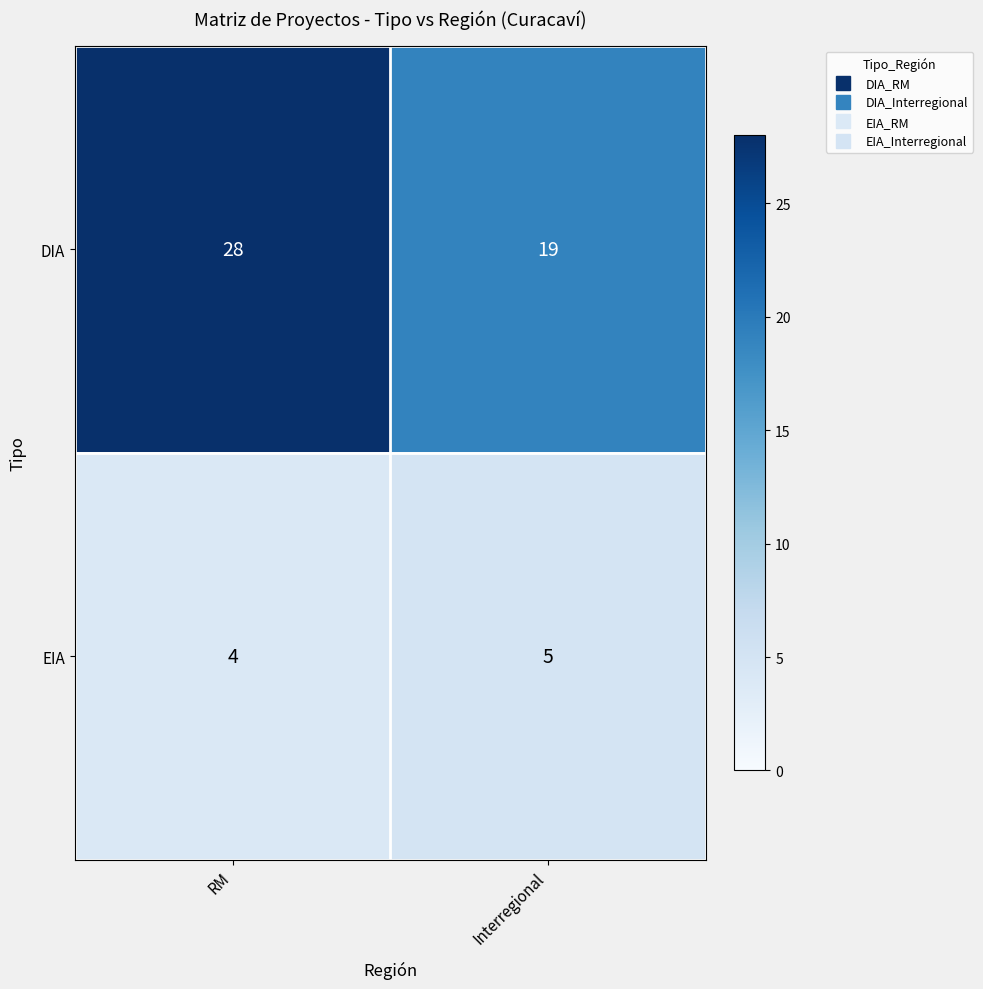

Which series has the widest spread of values?

DIA